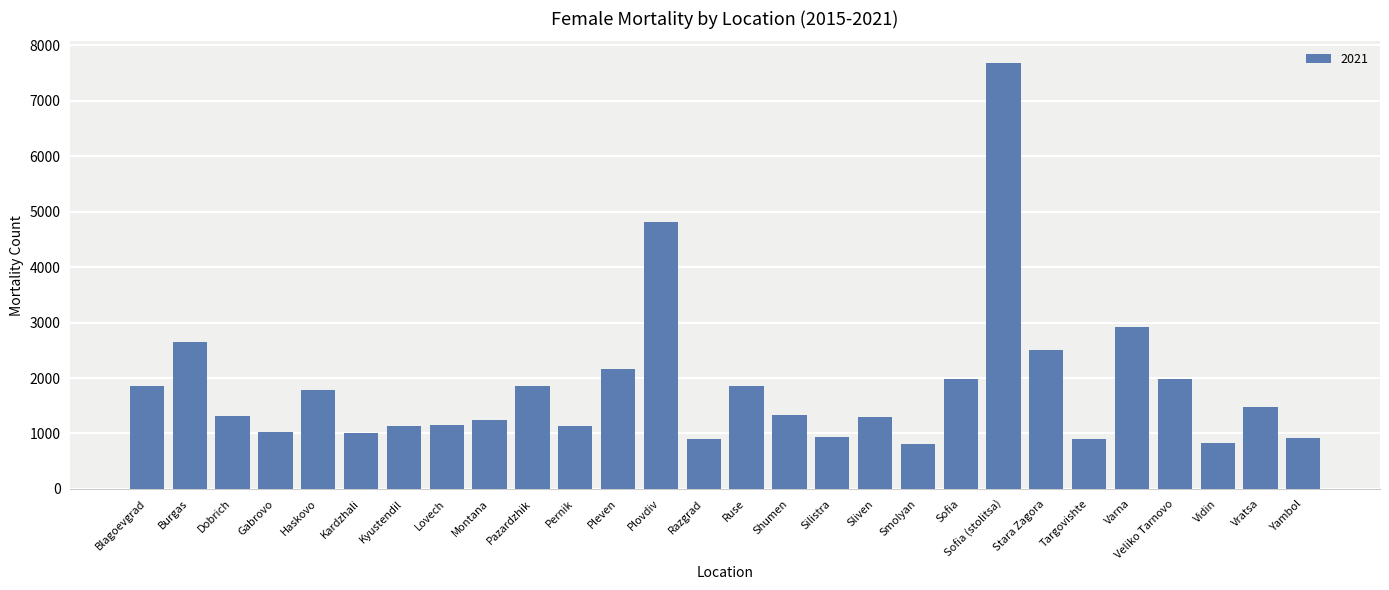

How many values are below 1337?

14